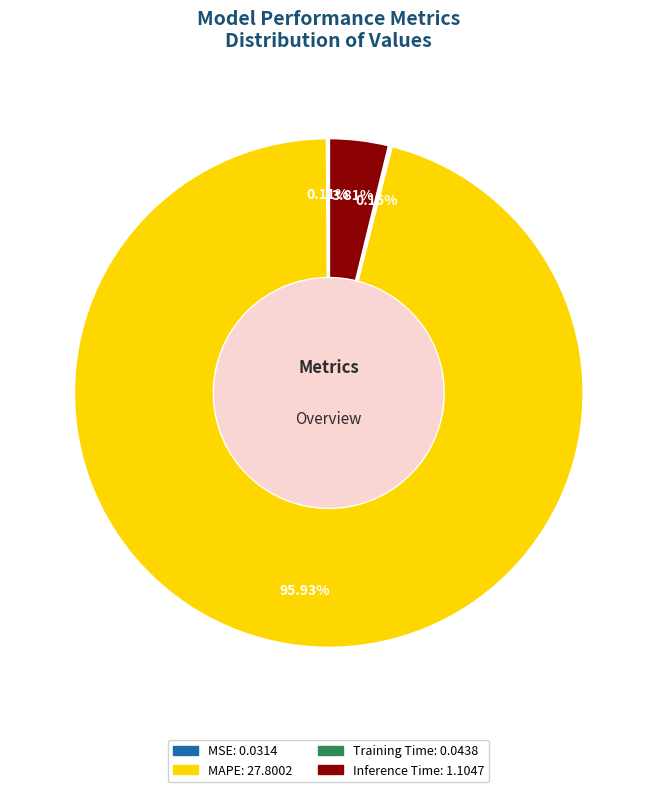

What percentage is the Inference Time slice, to the nearest percent?

4%